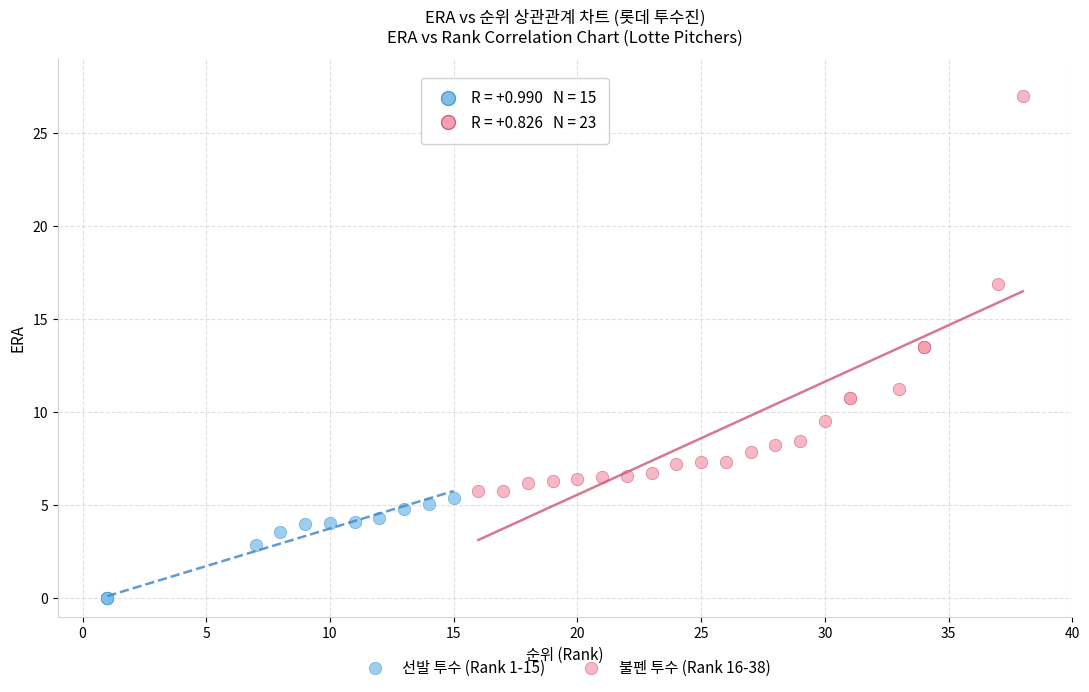

Which series reaches the minimum Y coordinate?

선발 투수 (Rank 1-15)